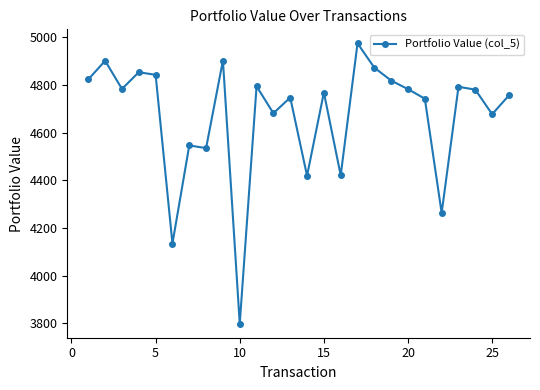

How many interior local valleys (lower than both neighbors) does the data have?

9